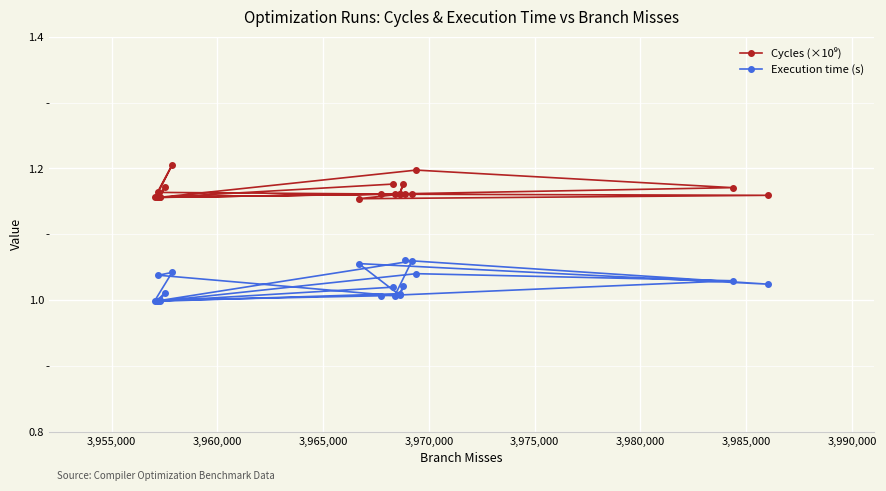

True or false: Execution time (s) and Cycles (×10⁹) intersect in this chart.

False